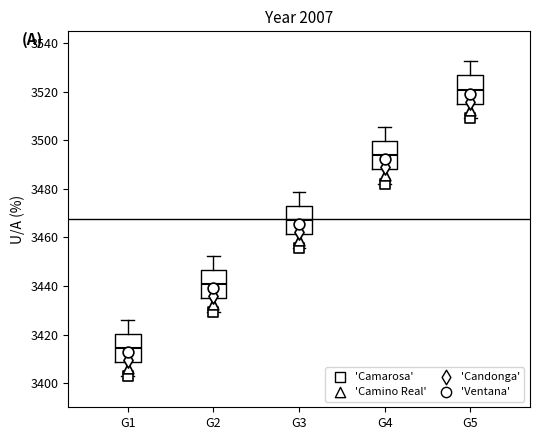

Which box has the lowest median line?

G1